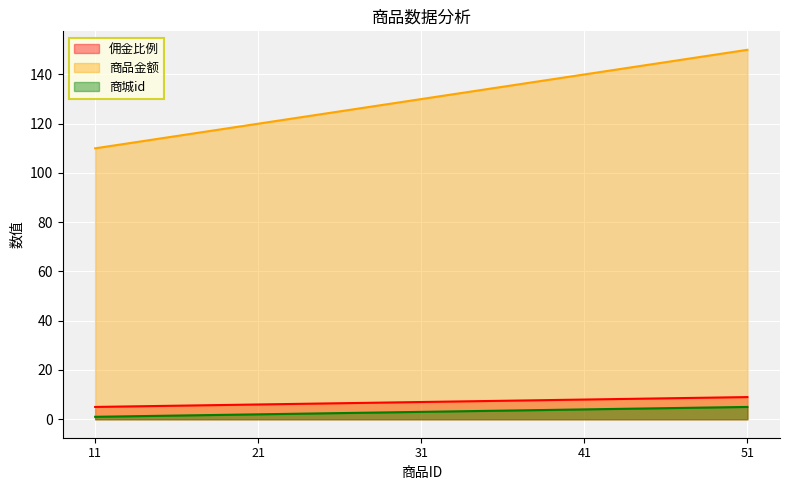

Which series has the largest total across all categories?

商品金额